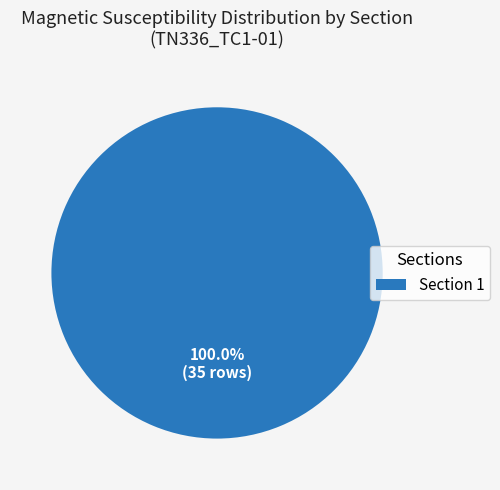

Does any single category account for the majority?

Yes